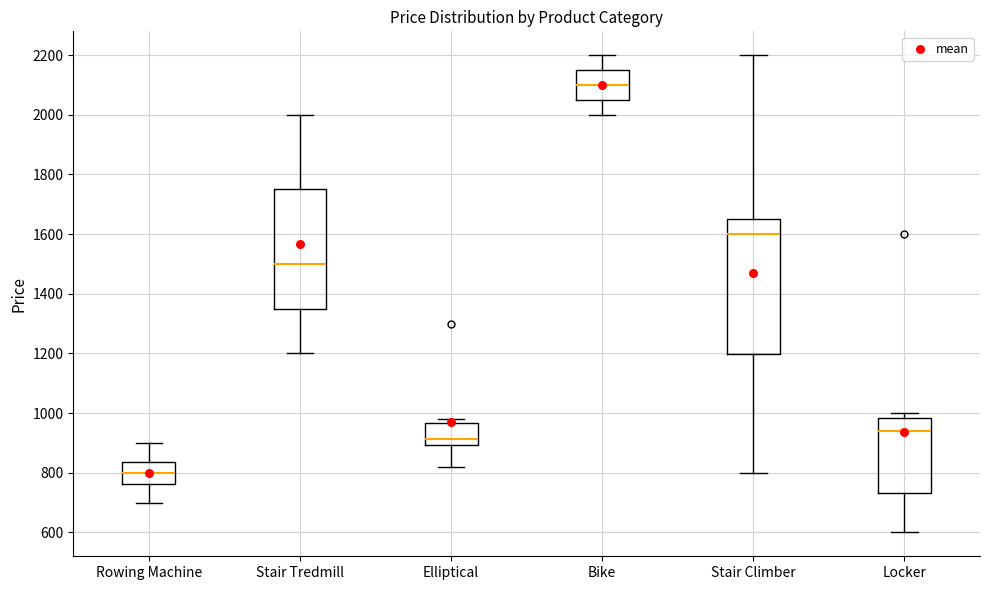

Where does the lower whisker of the box for Stair Climber end on the y-axis? The values are not printed on the chart, so give them approximately, as read against the axis.

800